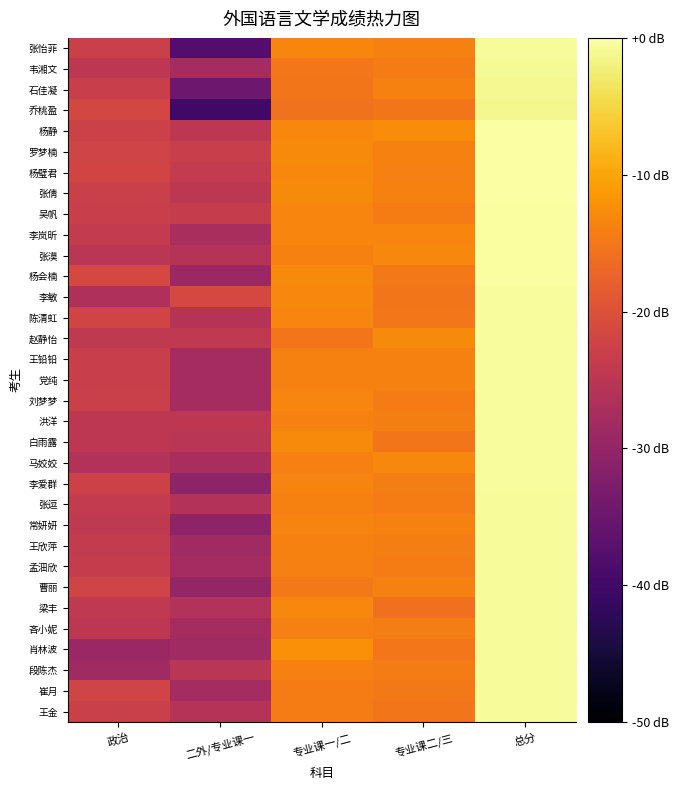

List the series in order of their peak value, lowest first.

乔桃盈, 石佳凝, 韦湘文, 段陈杰, 崔月, 王金, 梁丰, 吝小妮, 肖林波, 曹丽, 王欣萍, 孟沺欣, 张怡菲, 张逗, 常妍妍, 李爱群, 马姣姣, 洪洋, 白雨露, 刘梦梦, 王铅铅, 党纯, 赵静怡, 李敏, 陈清虹, 杨会楠, 张漠, 李岚昕, 吴帆, 张倩, 杨璧君, 杨静, 罗梦楠